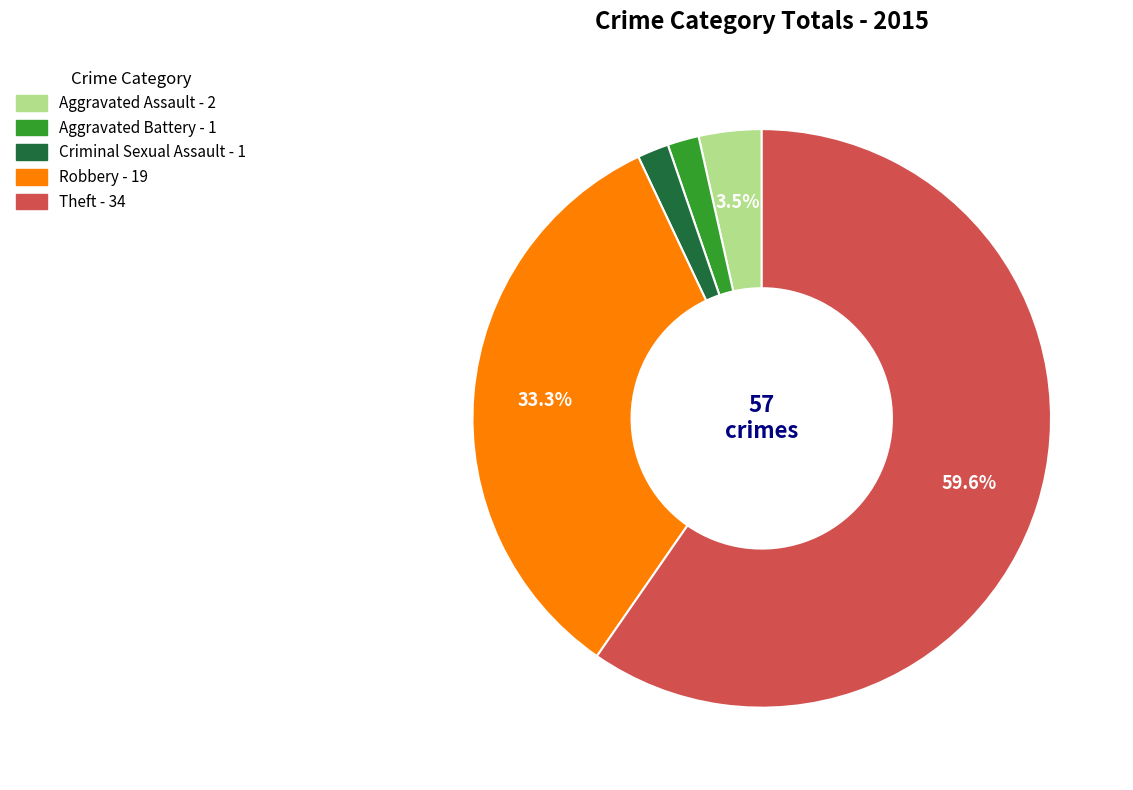

Is there any slice that represents more than half of the pie?

Yes